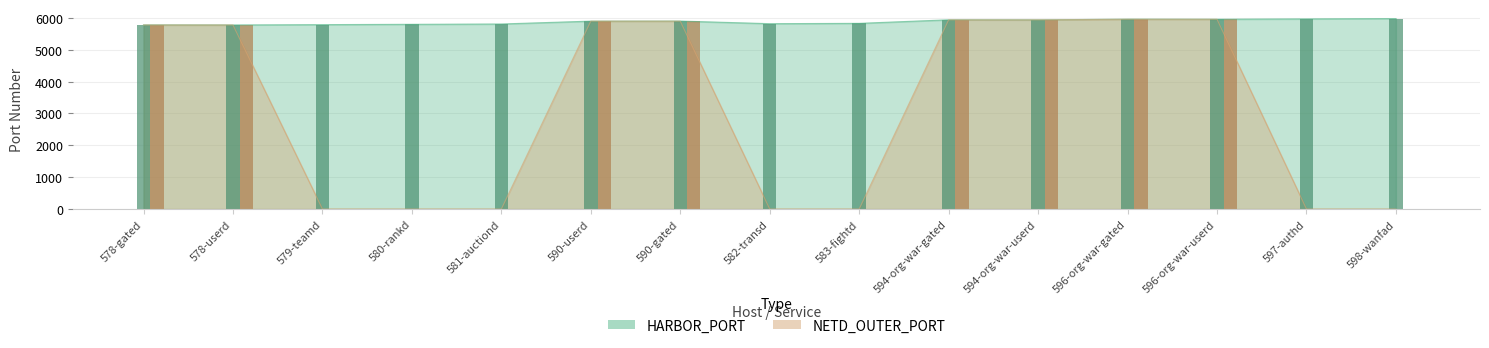

True or false: HARBOR_PORT has a value of 1917 at 583-fightd.

False